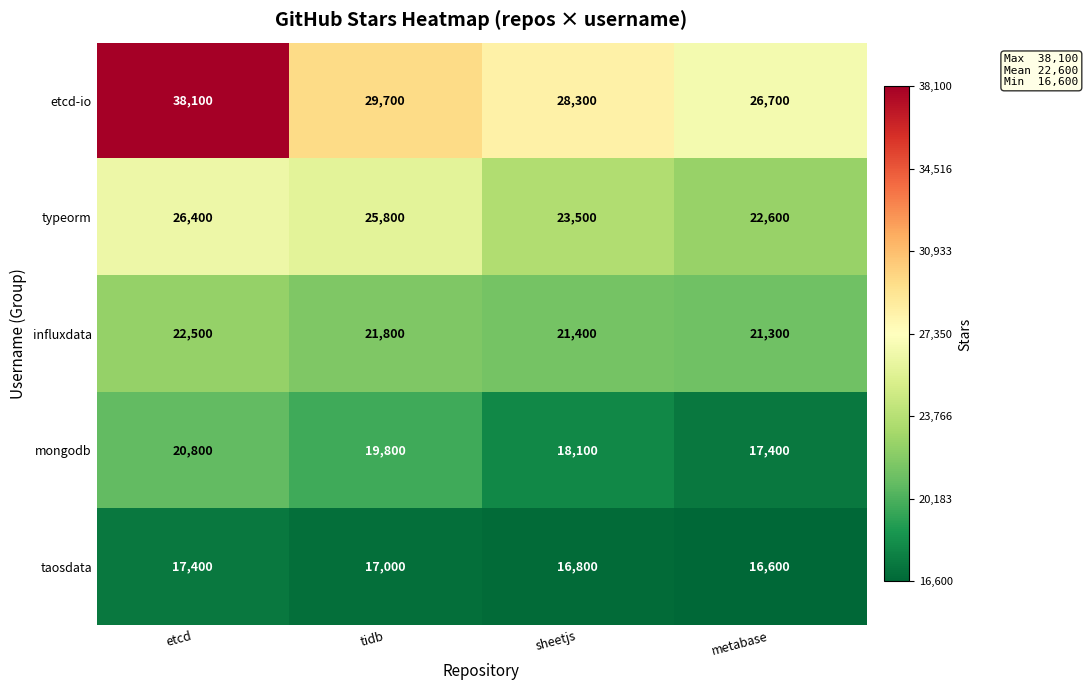

What is the maximum value shown in the chart?

38100